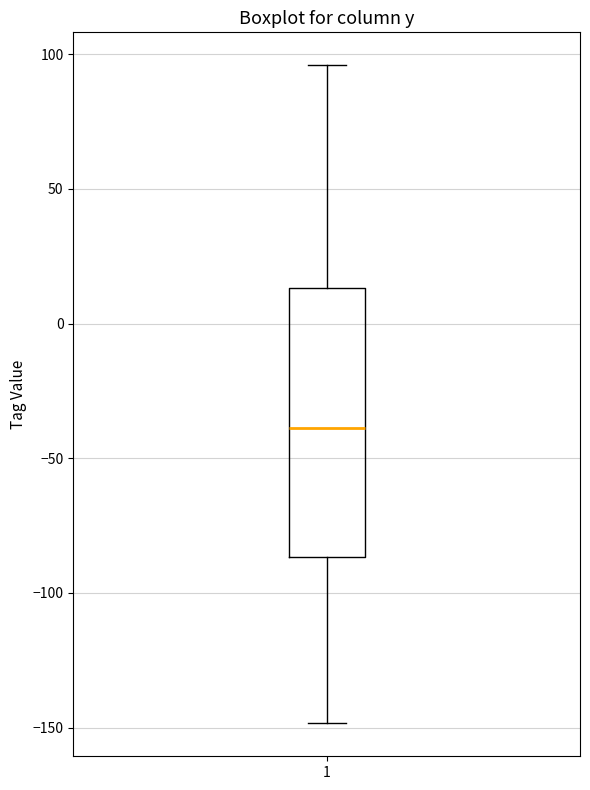

Read this box plot against the y-axis: the position of the median line, the range covered by the box, and the ends of both whiskers. The values are not printed on the chart, so give them approximately, as read against the axis.

median -40, box -85 to 15, whiskers -150 to 95